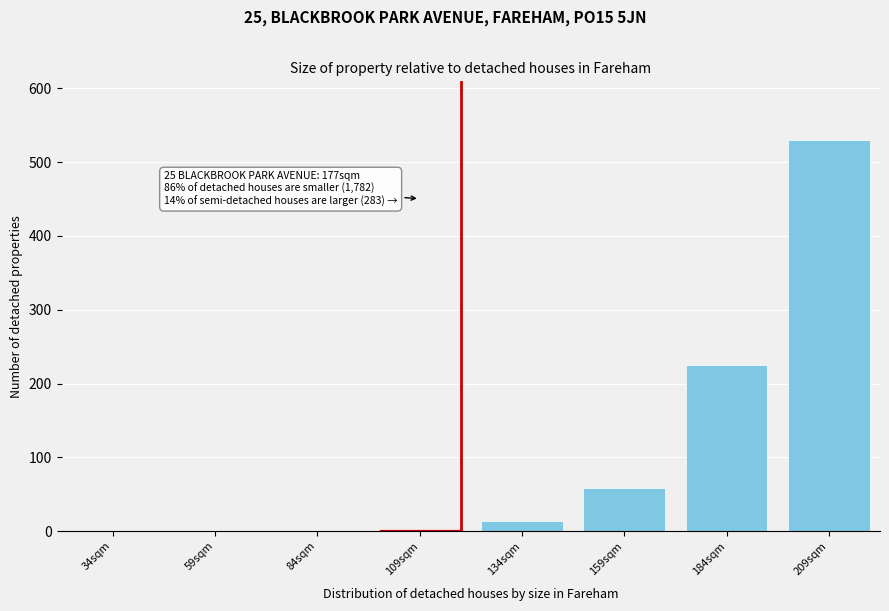

What is the sum of all values?

830.5